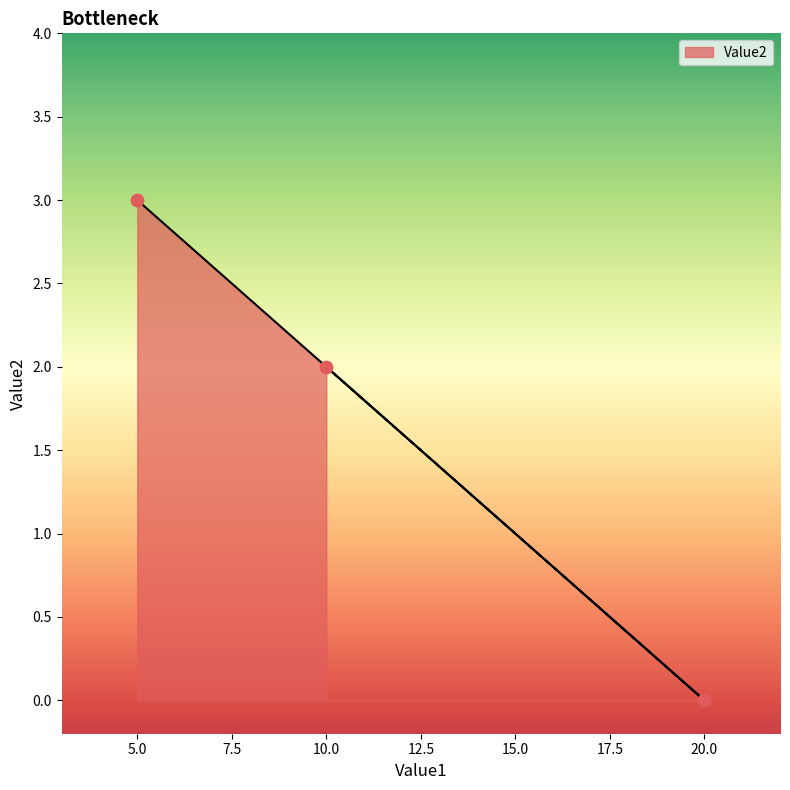

What is the change in value from 20 to 5?

+3